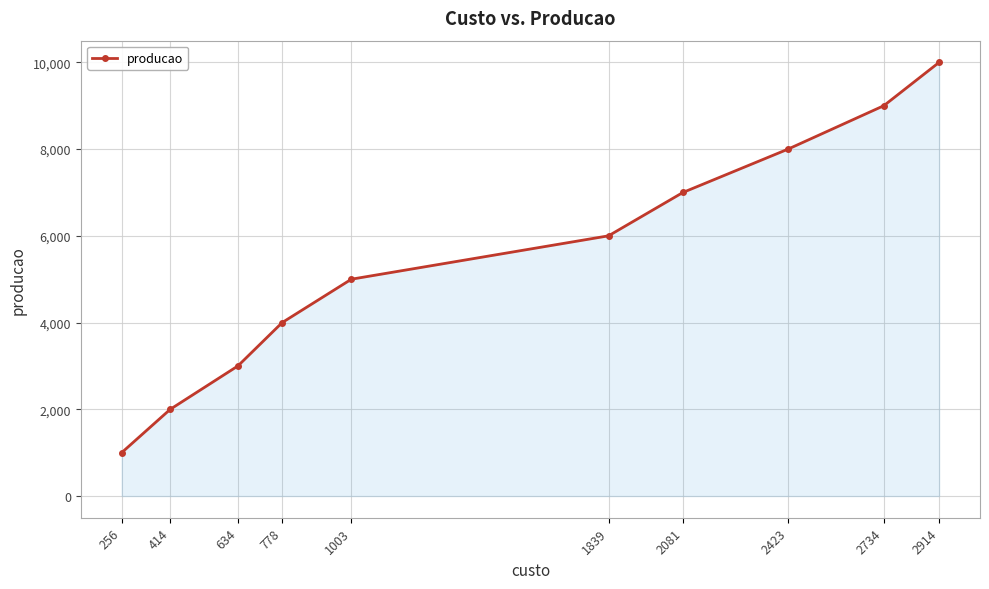

What is the ratio of the value at 2914 to the value at 778?

2.5